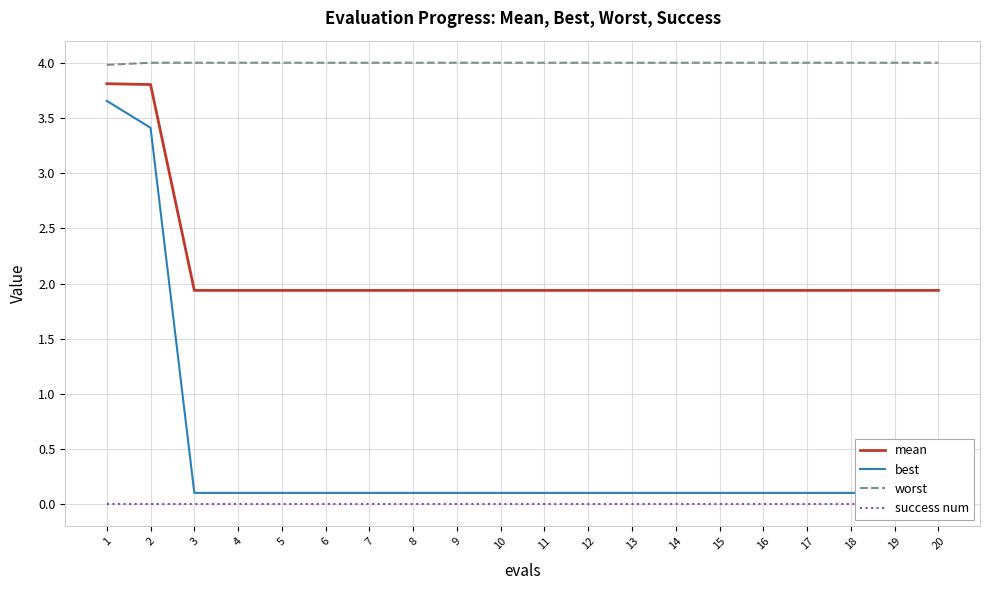

What is the value of the best point at the 10th from the left?

0.1